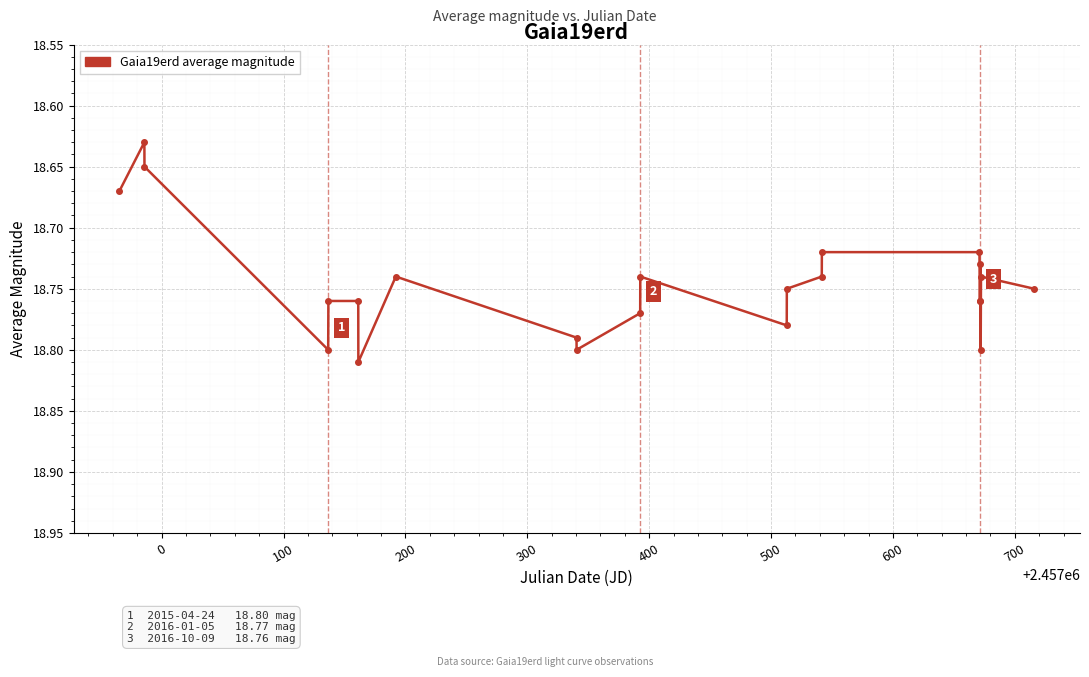

How many lines are shown in the chart?

1